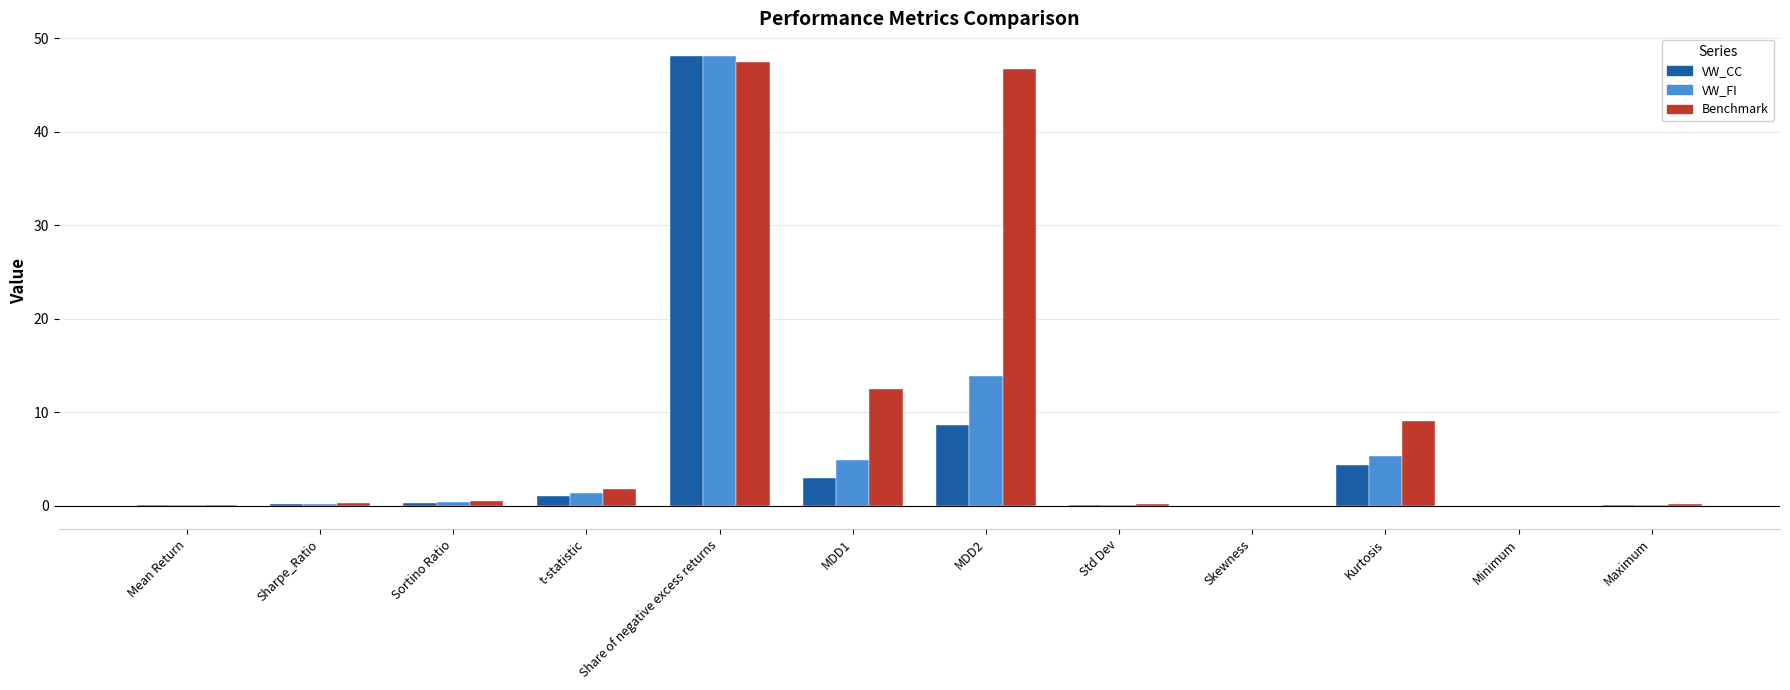

Between t-statistic and MDD1, which series saw the biggest shift?

Benchmark